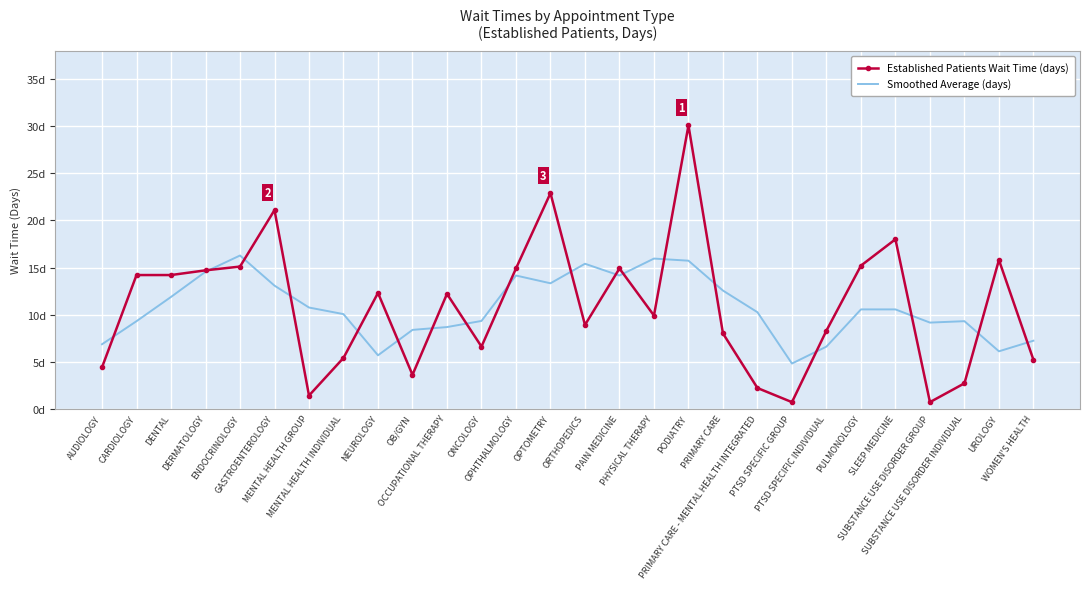

Reading left to right, transcribe all the data shown in this chart.

Established Patients Wait Time (days): 4.4	14.2	14.2	14.7	15.1	21.1	1.4	5.4	12.3	3.6	12.2	6.6	14.9	22.9	8.9	14.9	9.9	30.1	8.0	2.2	0.7	8.3	15.2	18.0	0.7	2.7	15.8	5.2
Smoothed Average (days): 6.8	9.3	11.9	14.5	16.3	13.1	10.8	10.1	5.7	8.4	8.7	9.3	14.1	13.3	15.4	14.1	16.0	15.7	12.6	10.3	4.8	6.6	10.6	10.6	9.2	9.3	6.1	7.2